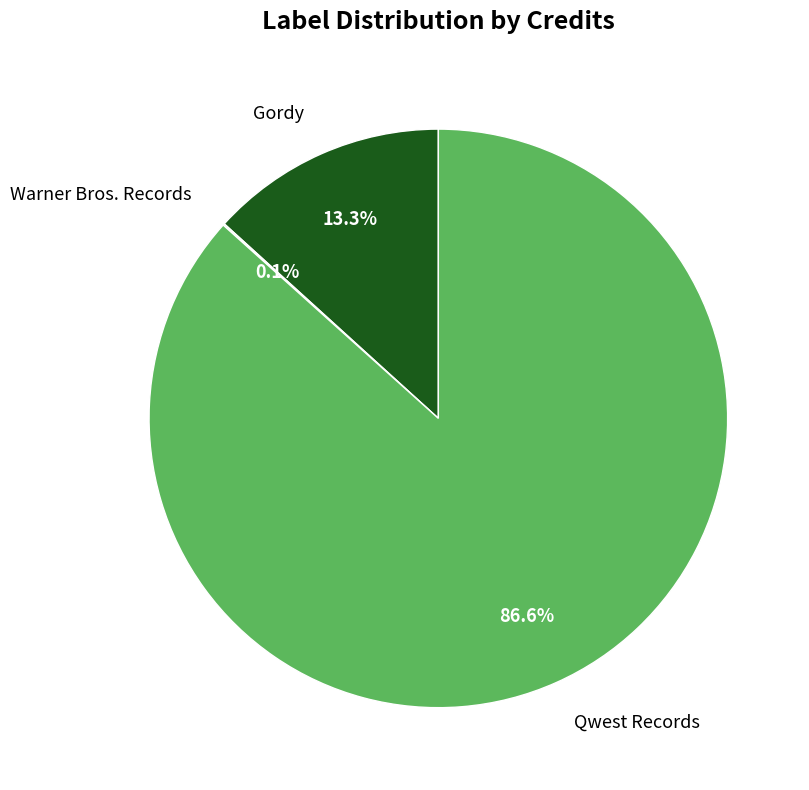

What percentage is NOT represented by Qwest Records?

13.4%